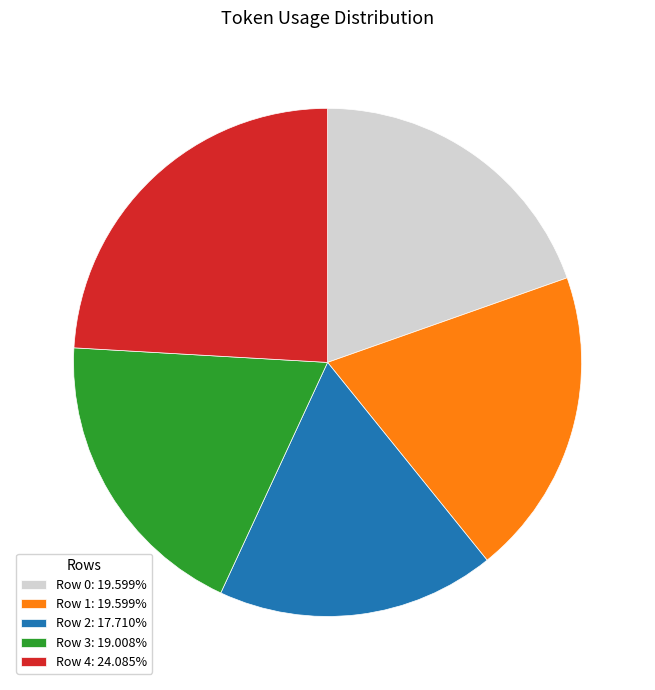

Is there a majority slice in this chart?

No